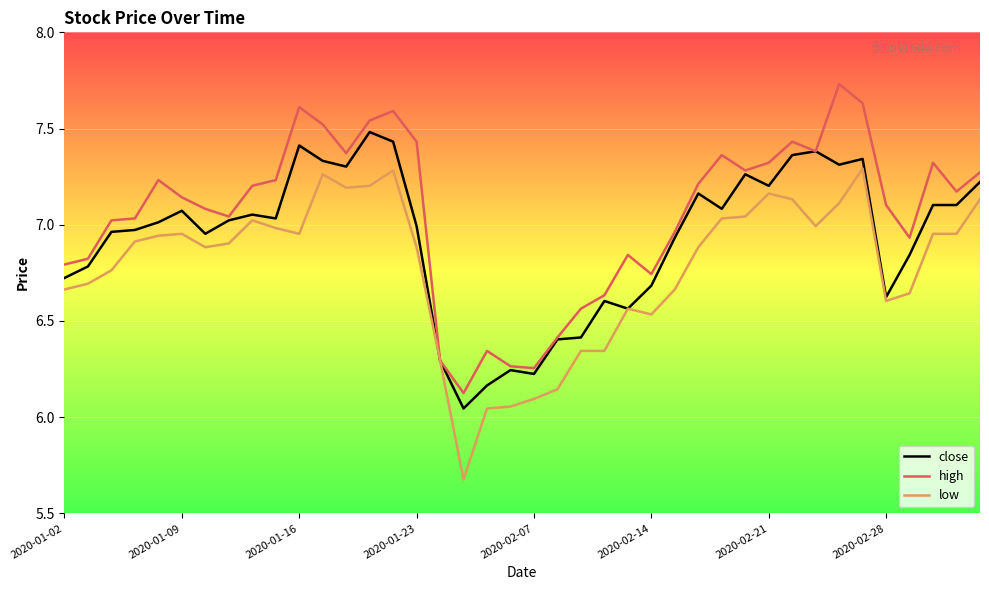

What is the sum of all low values?

271.2